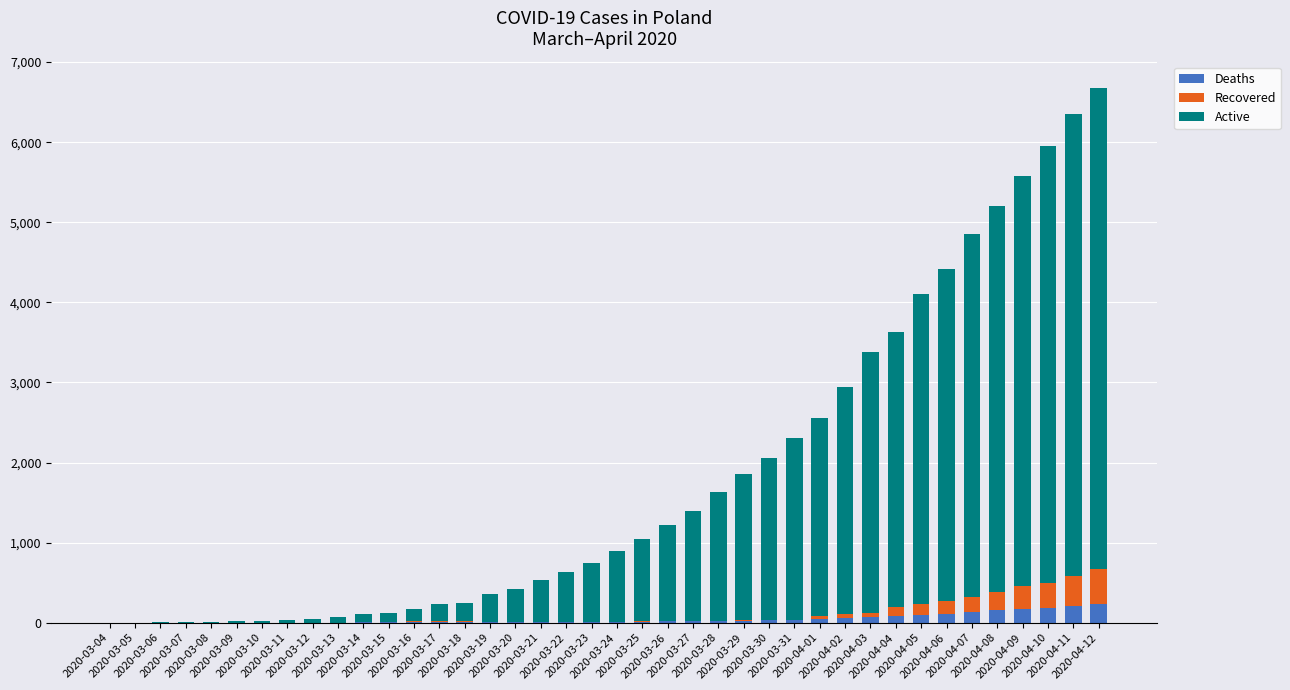

What is the highest value of the Deaths series?

232